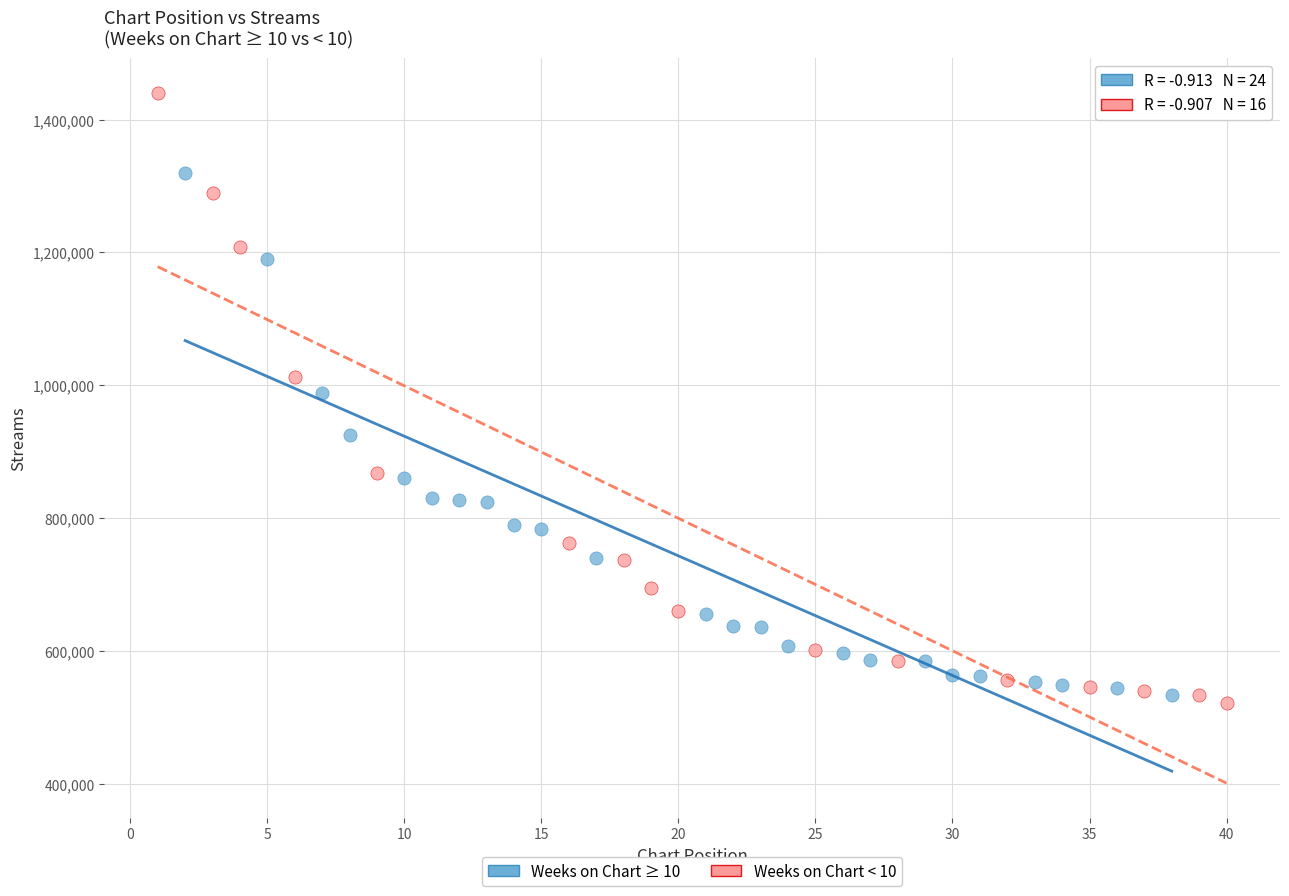

Which series has the widest spread of Y values?

Weeks on Chart < 10